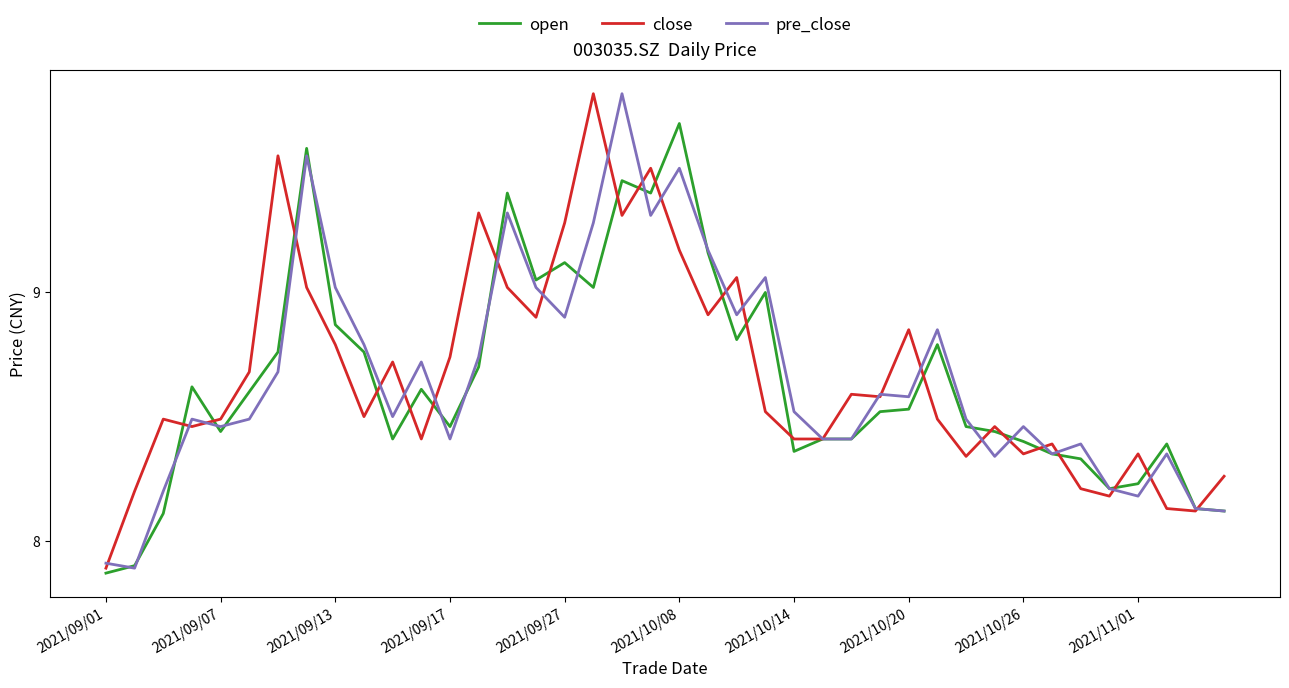

What is the maximum value for open?

9.7